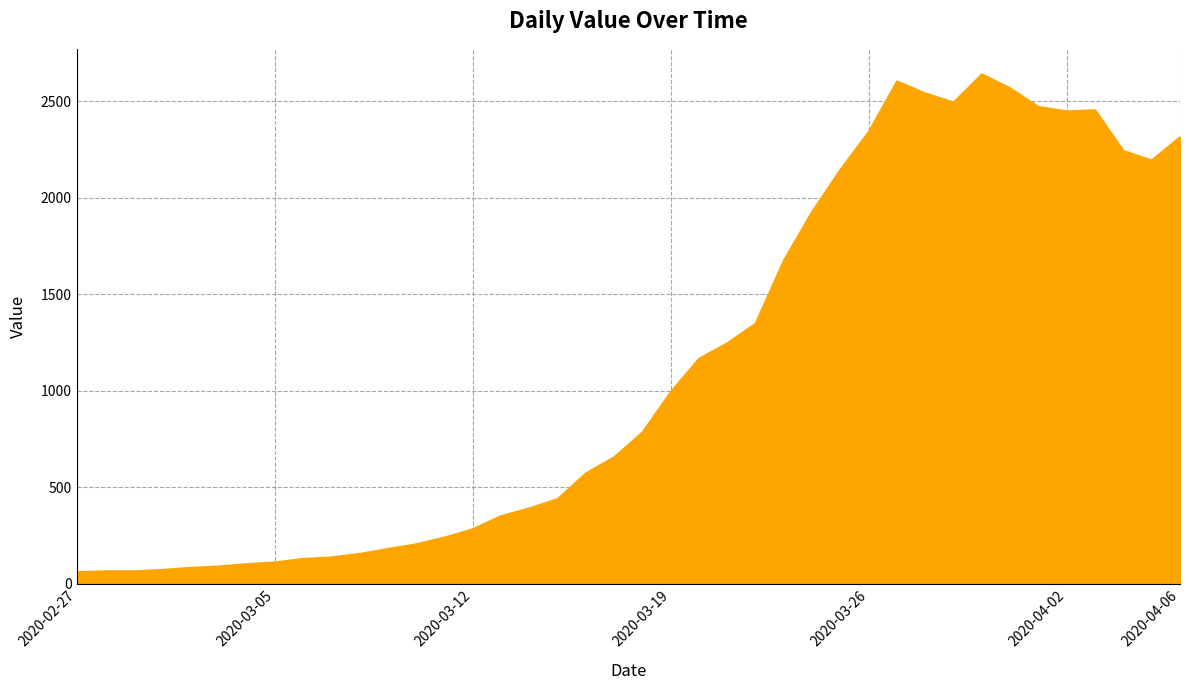

What is the minimum value shown in the chart?

61